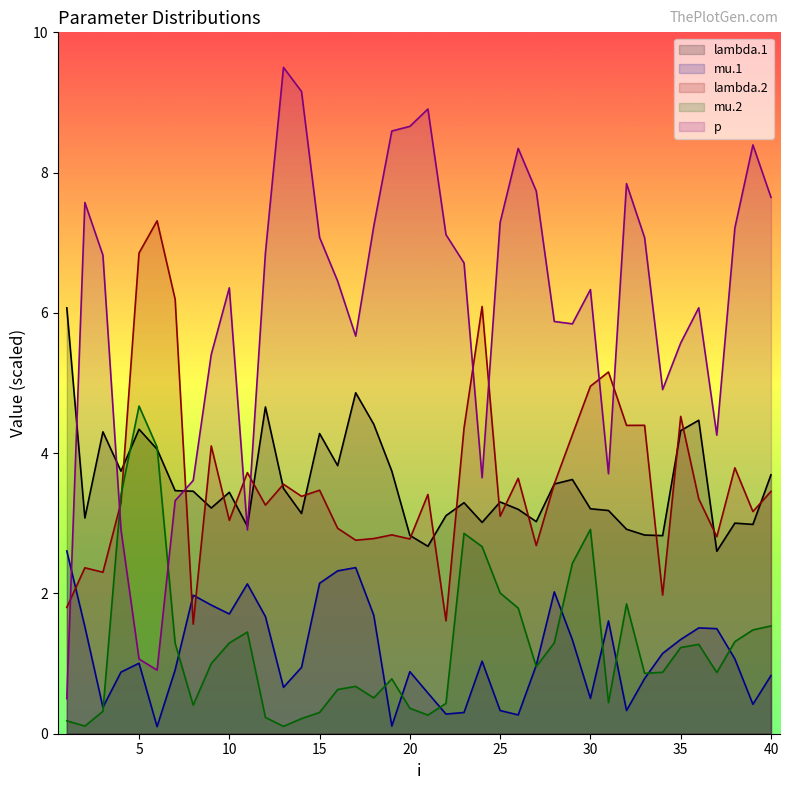

Where do lambda.2 and mu.2 first cross each other?

3 and 4